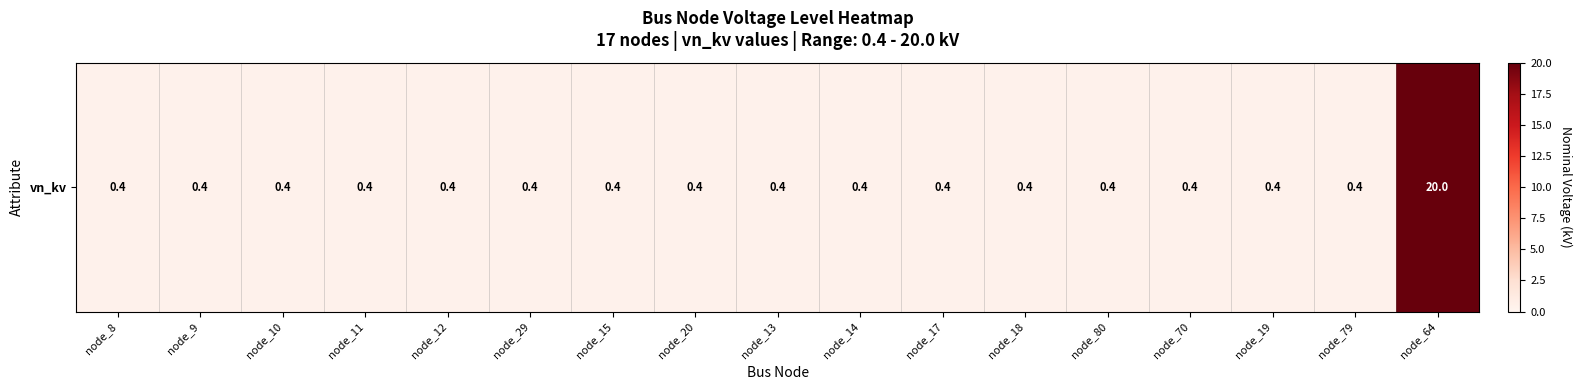

Reading right to left, what are all the values shown in this chart?

20.0	0.4	0.4	0.4	0.4	0.4	0.4	0.4	0.4	0.4	0.4	0.4	0.4	0.4	0.4	0.4	0.4